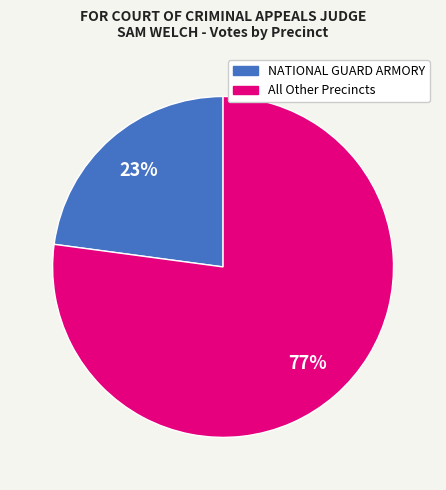

Is there a majority slice in this chart?

Yes